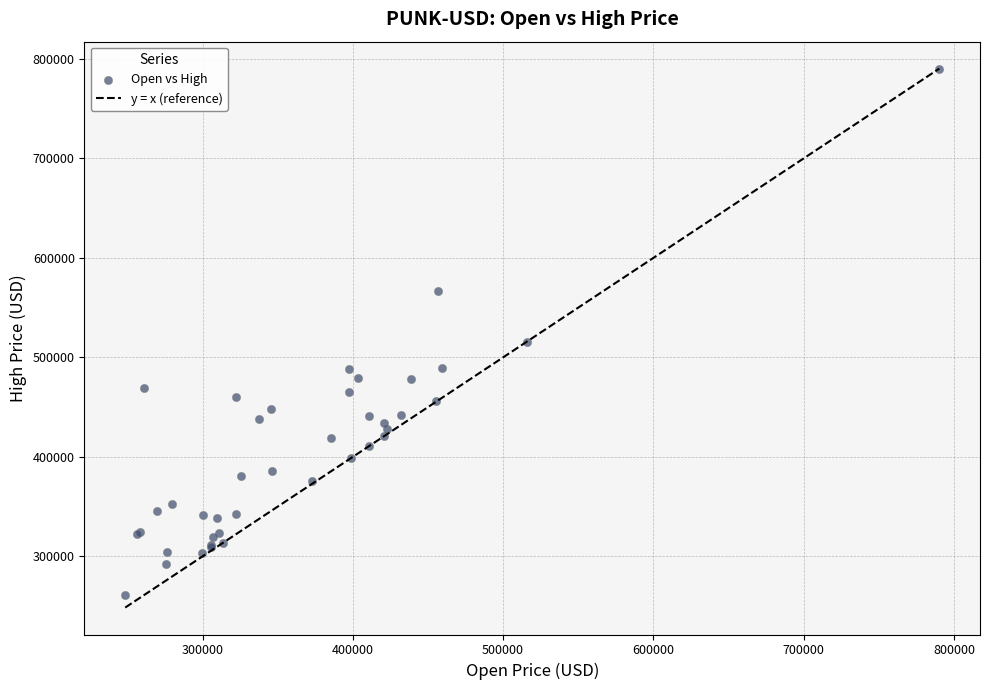

What Y value in the scatter plot is closest to 525617?

515750.8